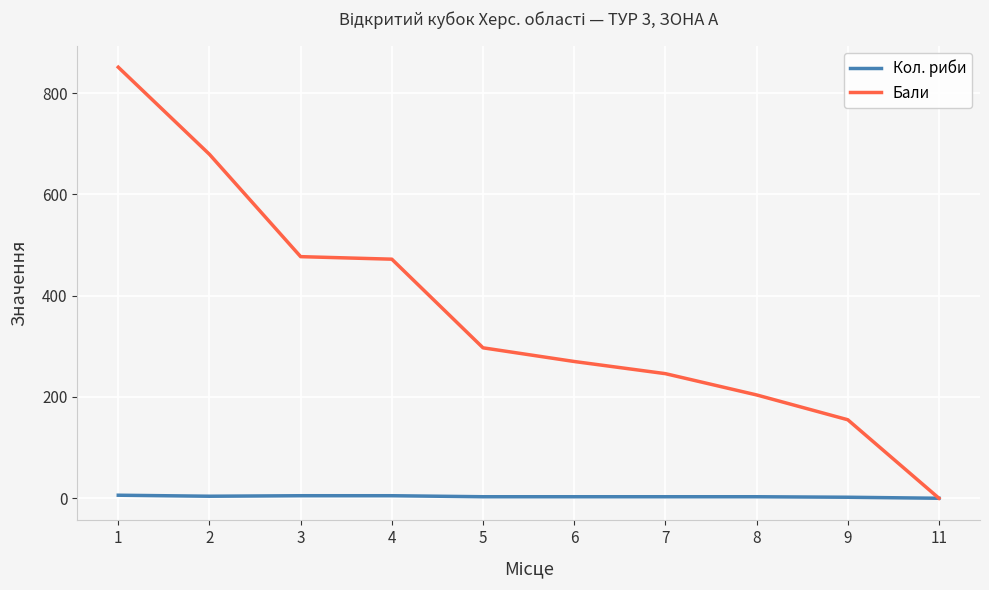

What is the sum of all Кол. риби values?

34